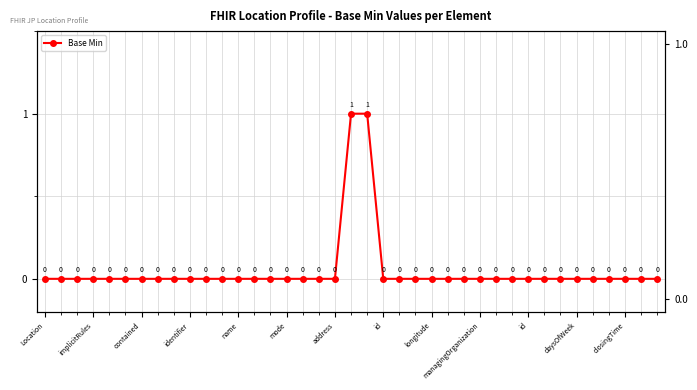

Reading right to left, transcribe all the data shown in this chart.

0	0	0	0	0	0	0	0	0	0	0	0	0	0	0	0	0	0	1	1	0	0	0	0	0	0	0	0	0	0	0	0	0	0	0	0	0	0	0